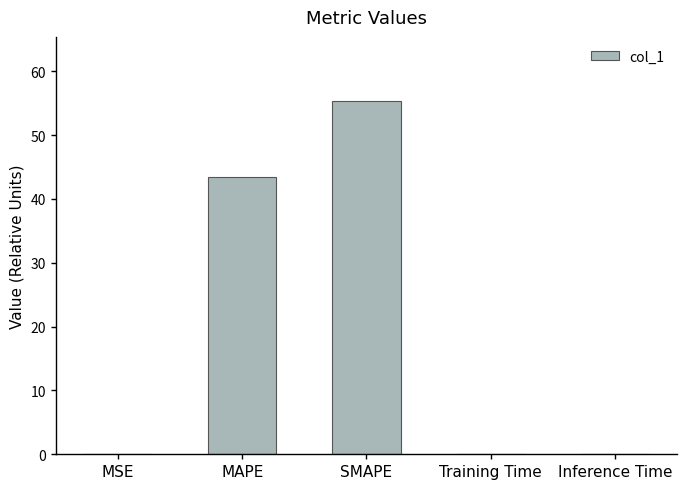

True or false: the data shows 98.7 at SMAPE.

False